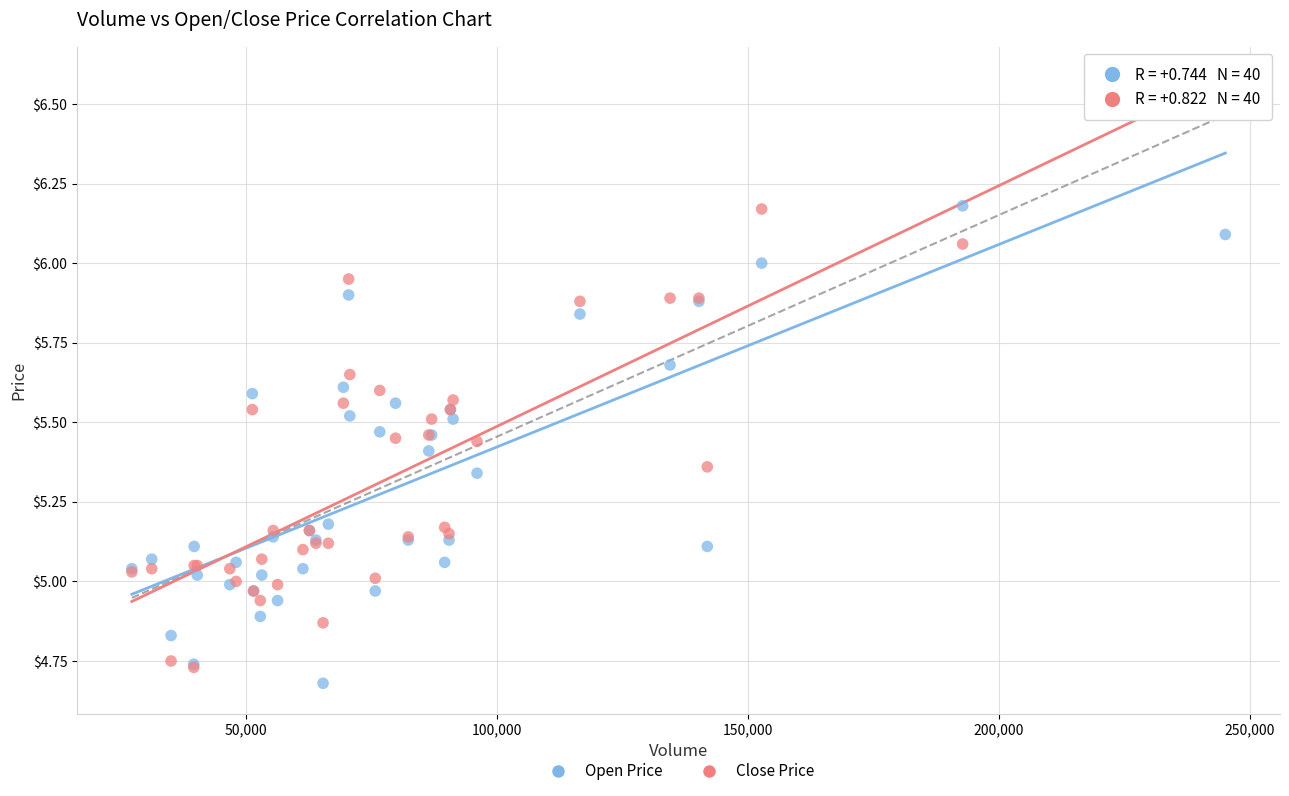

What are all the series names shown in the legend?

Open Price, Close Price